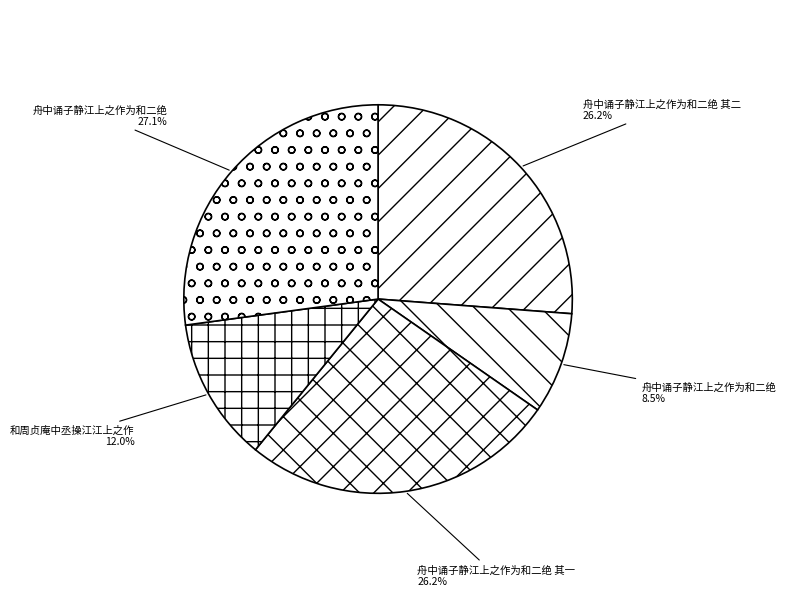

Count the number of slices in the pie.

5